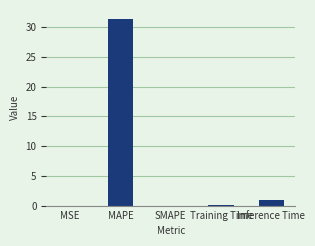

True or false: the data shows 1.0 at Inference Time.

True